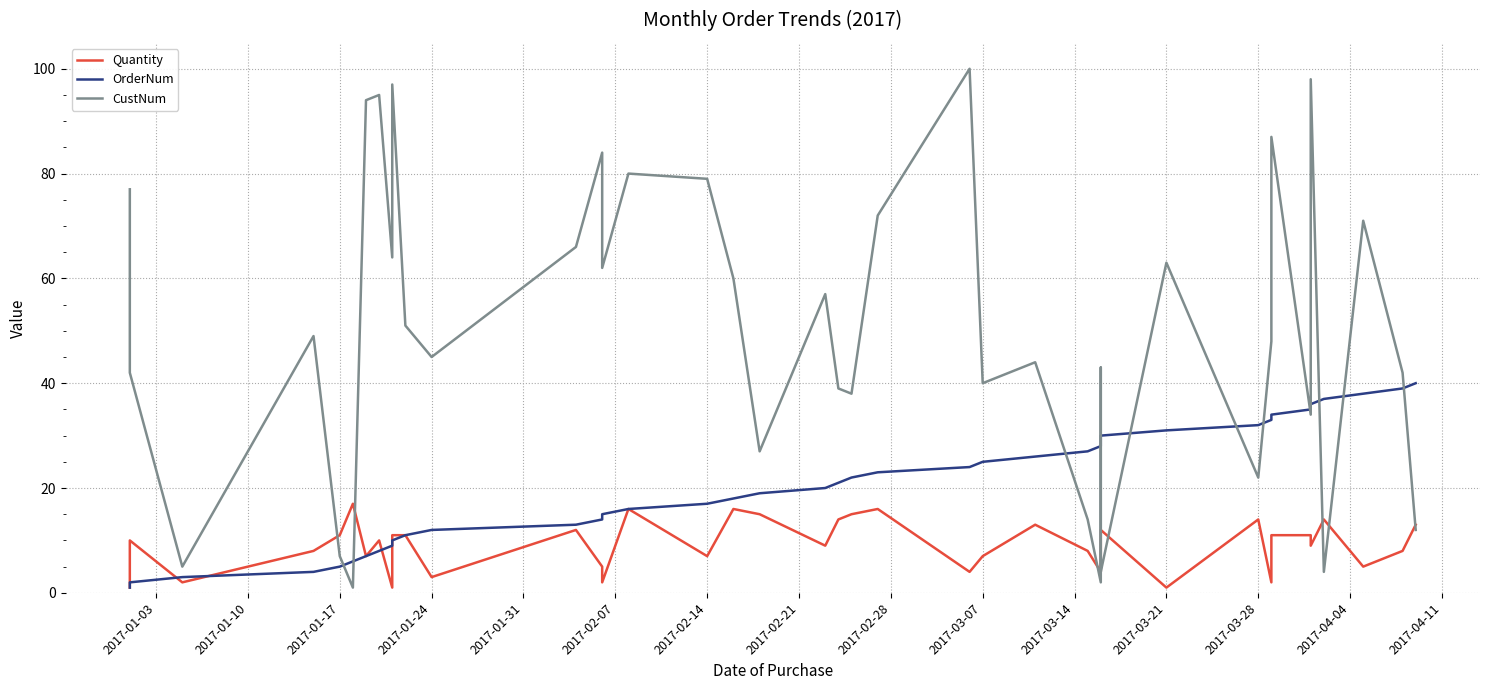

What is the value of the CustNum point at the 3rd from the left?

5